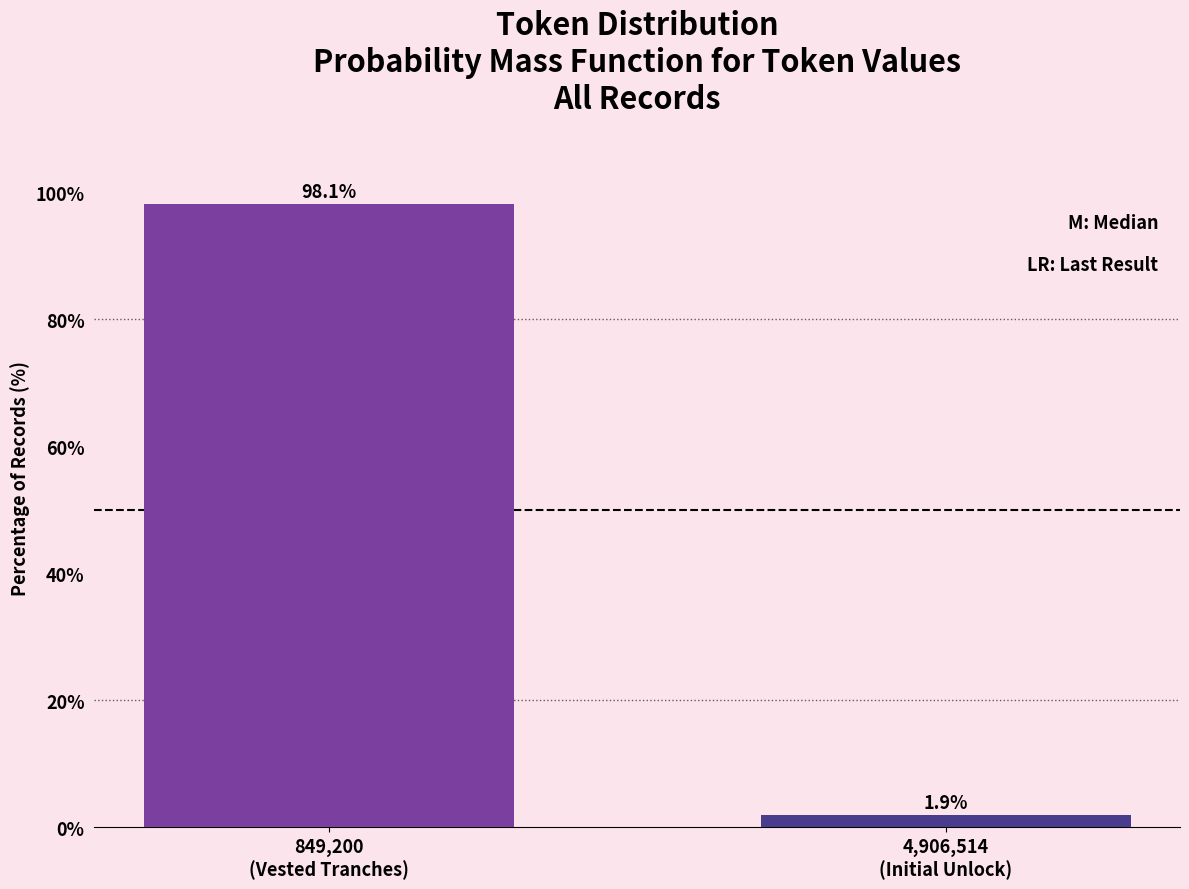

Reading right to left, transcribe all the data shown in this chart.

1.9	98.1